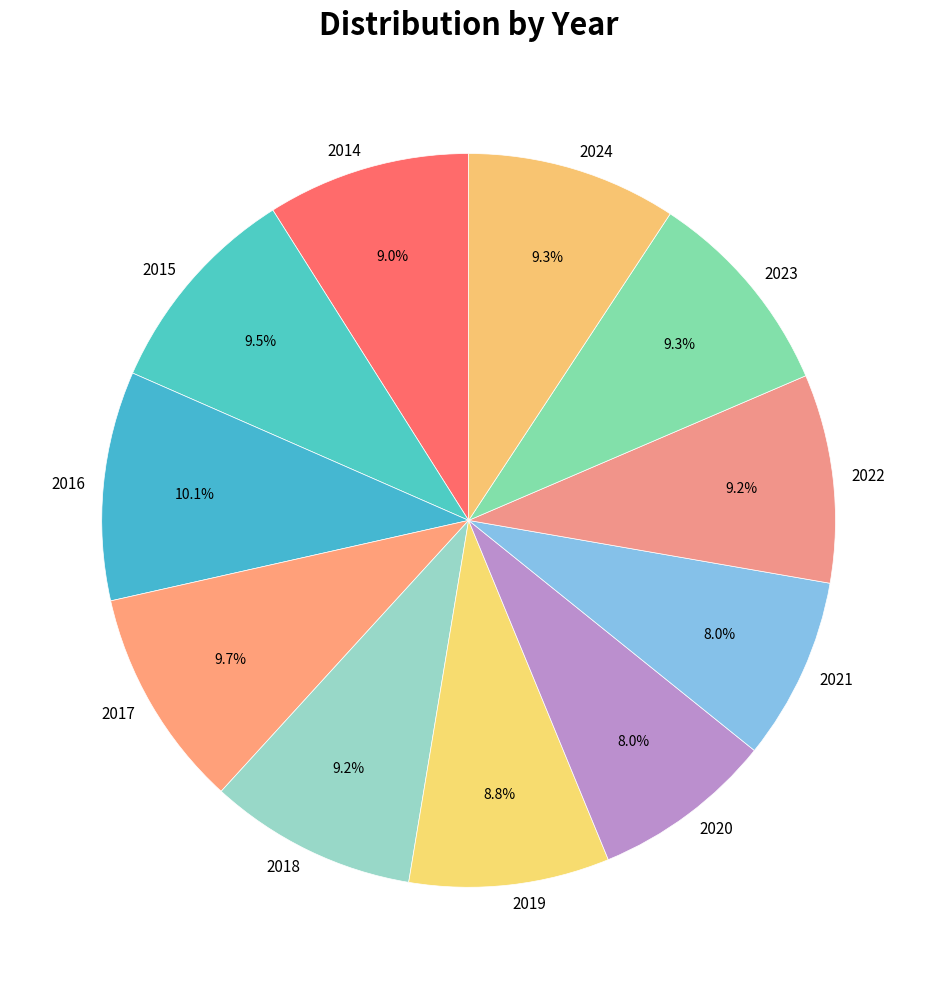

How many segments does this pie chart have?

11